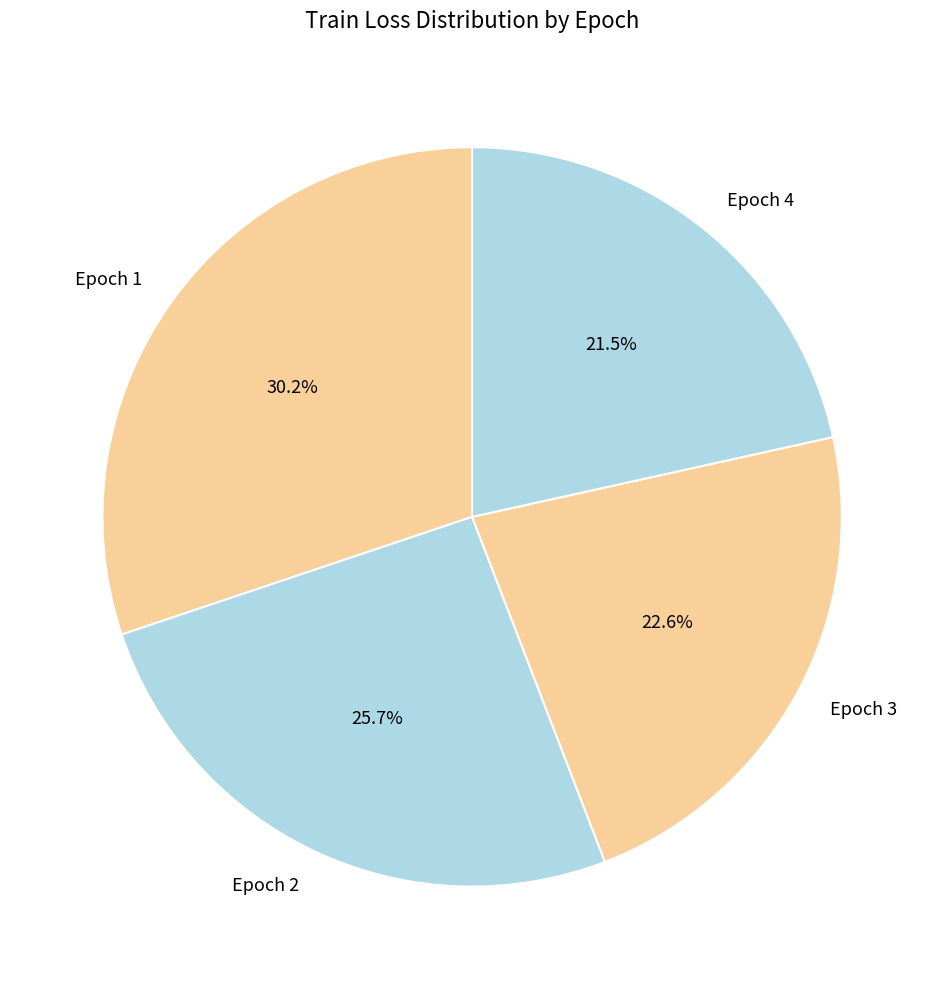

What portion of the pie excludes Epoch 3?

77.4%